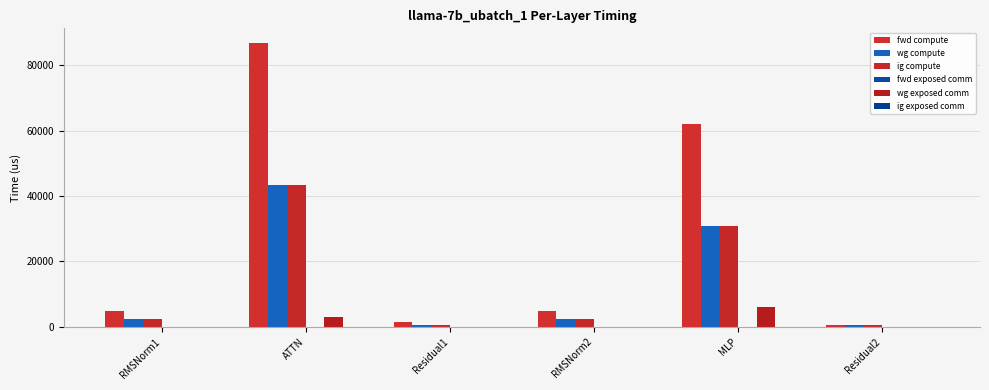

True or false: wg exposed comm has a value of 2377.3 at RMSNorm1.

False